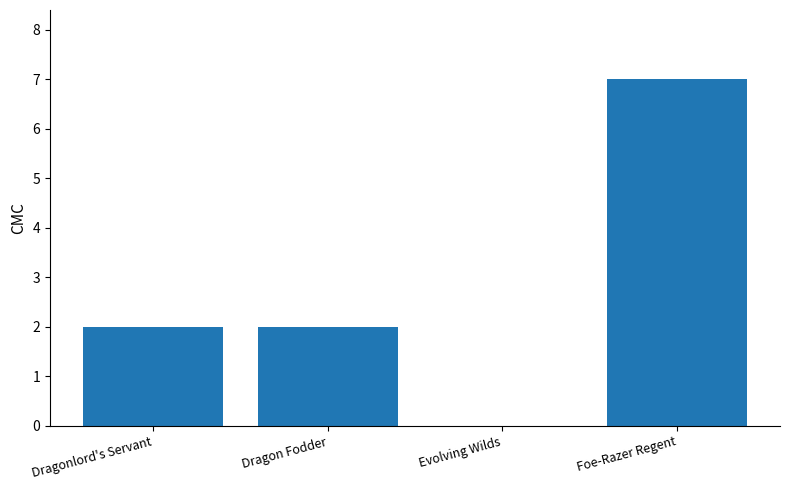

What is the sum of all values?

11